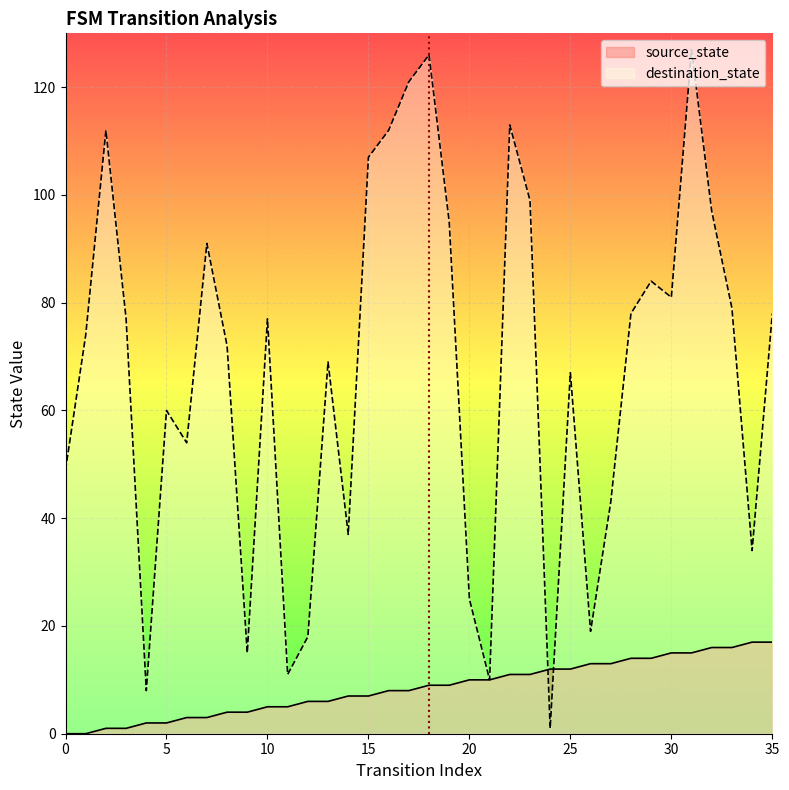

After their last crossing, which series has the higher values: destination_state or source_state?

destination_state